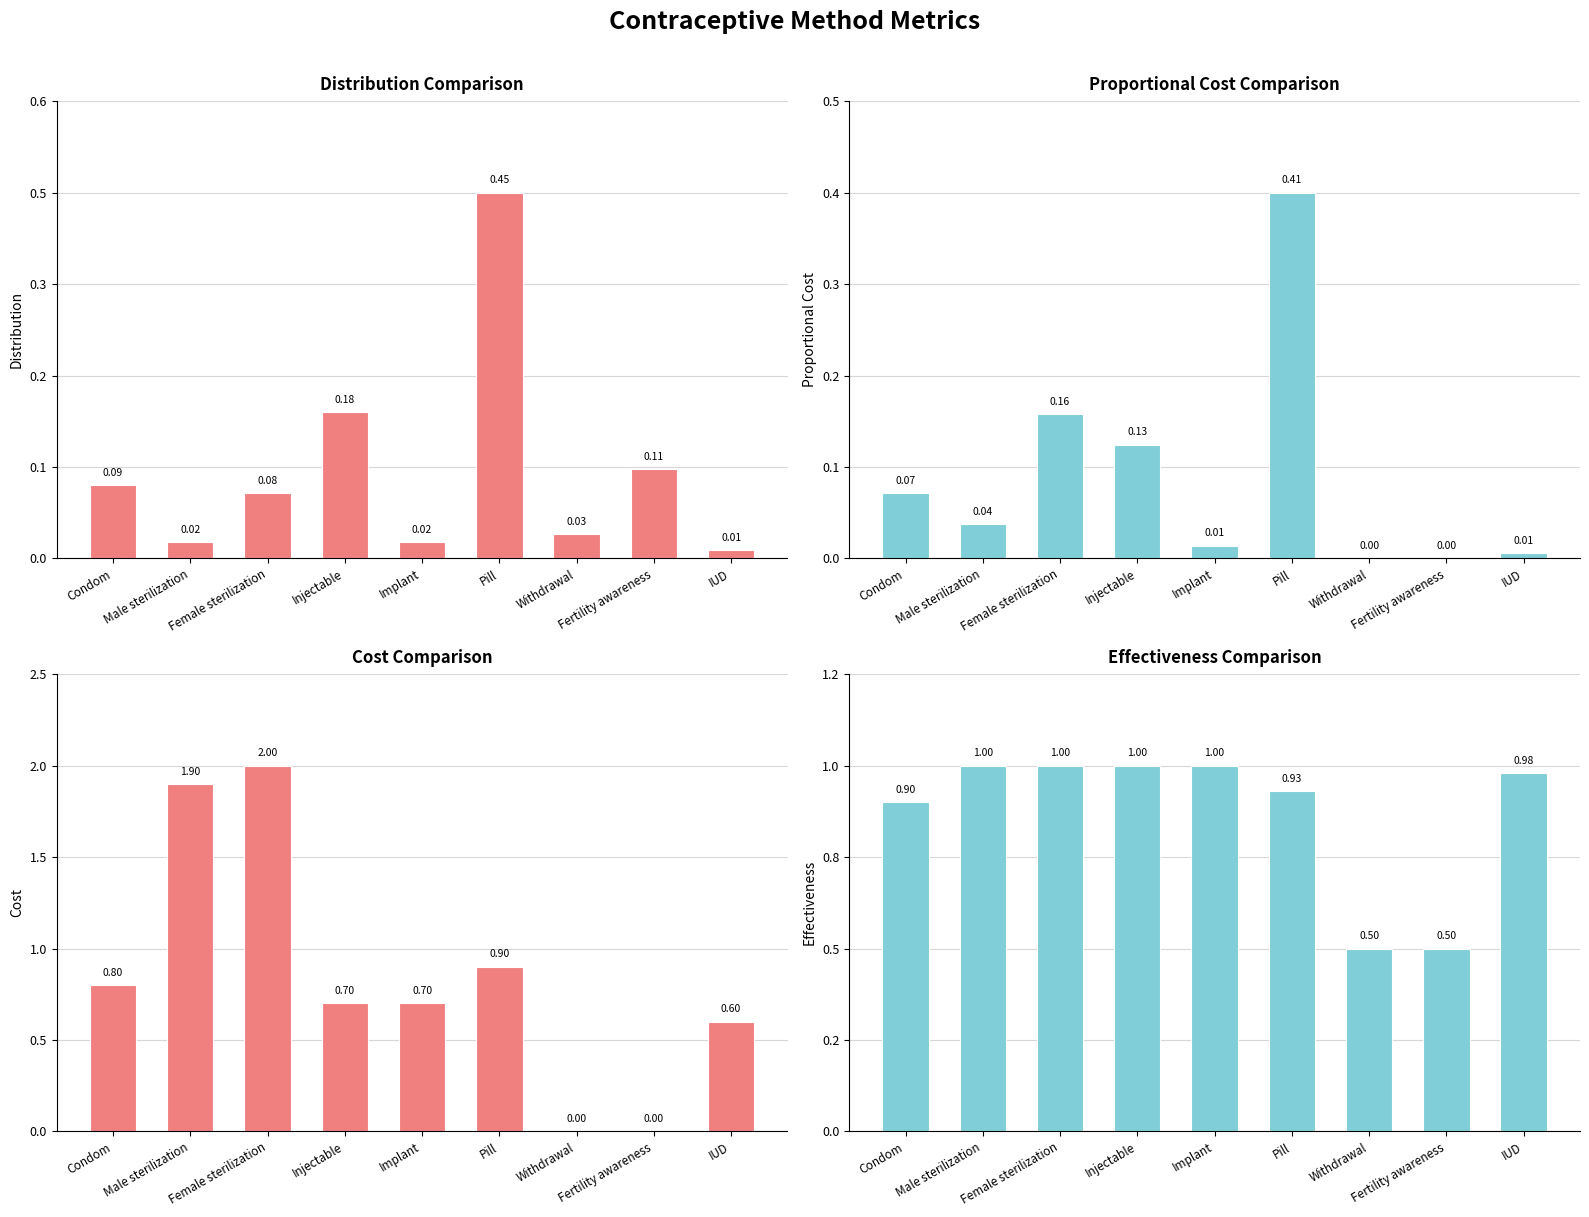

What is the difference between the maximum and second lowest values in the Proportional Cost series?

0.4